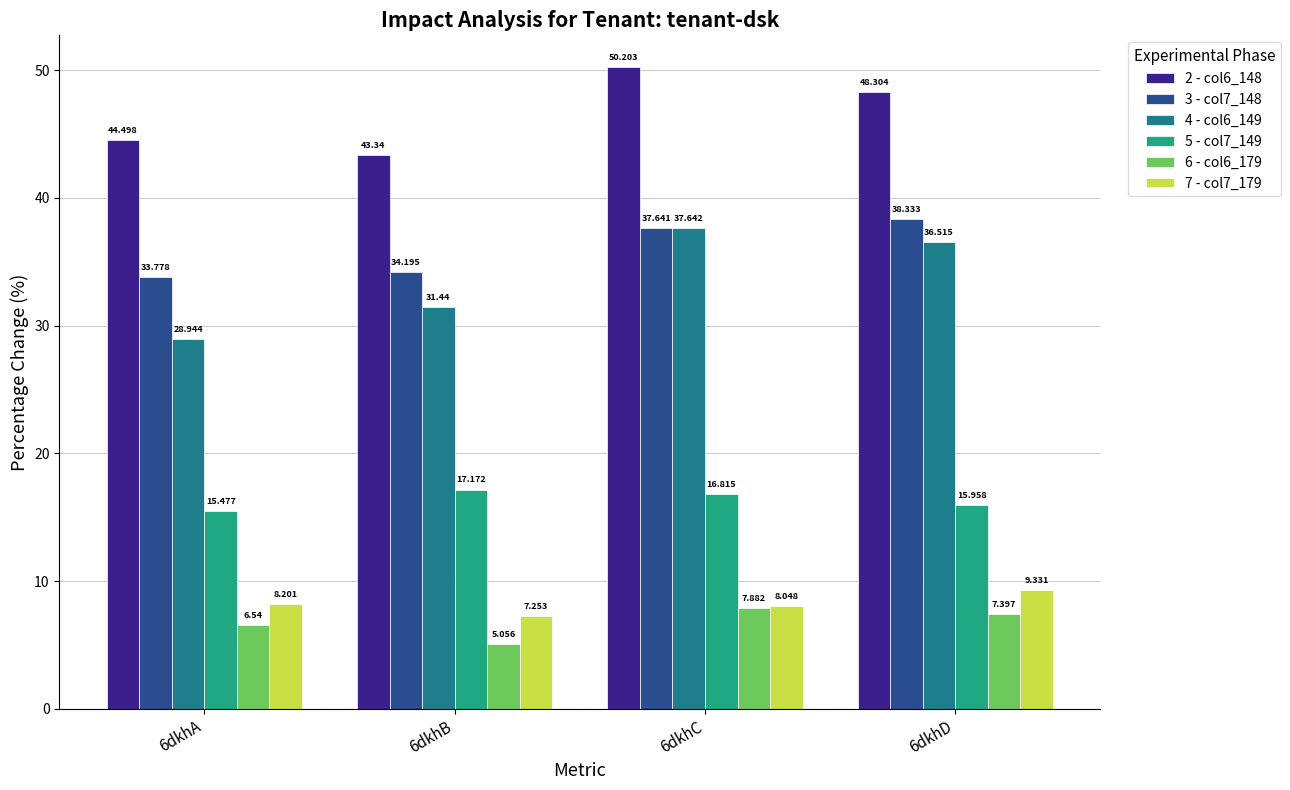

The 2 - col6_148 series shows 56.8 at 6dkhB. True or false?

False